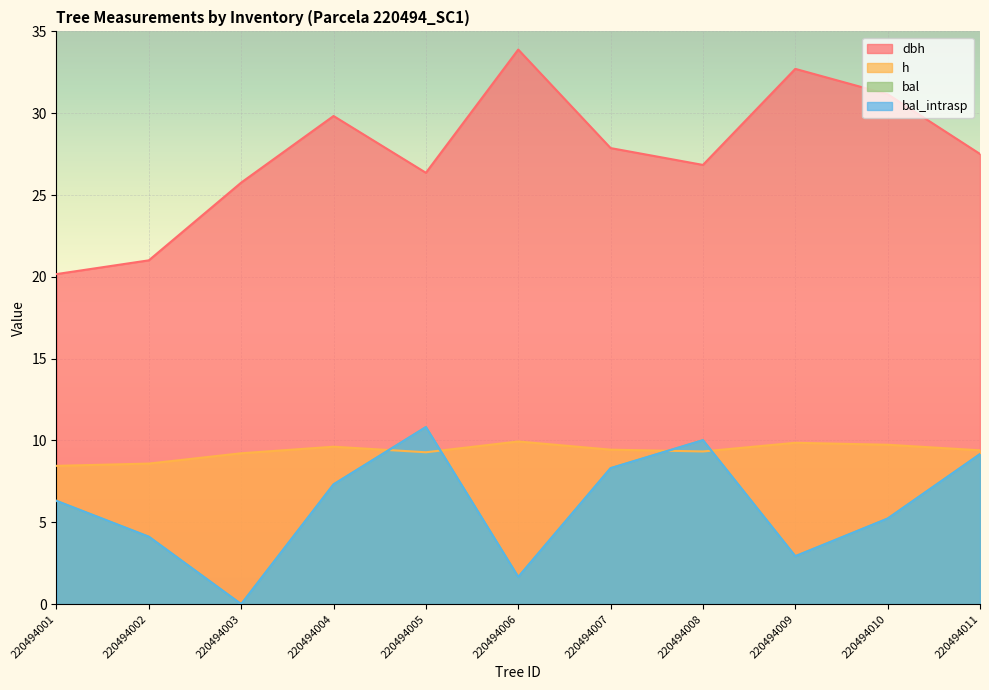

True or false: bal_intrasp has more than 1 points higher than both neighbors.

True